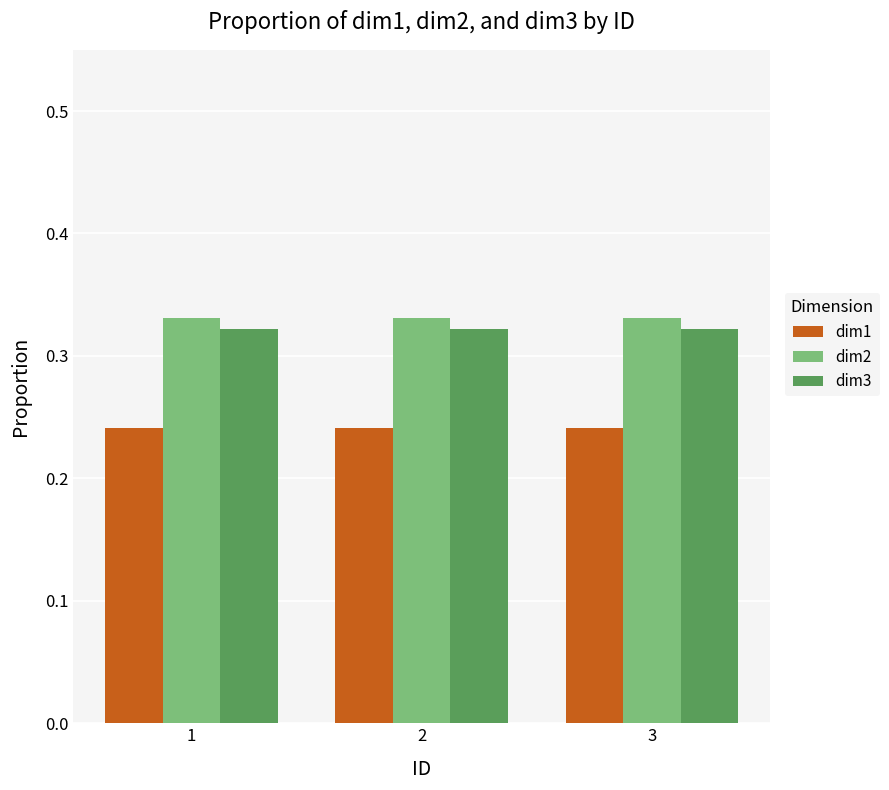

At how many categories does at least one series exceed 0?

3